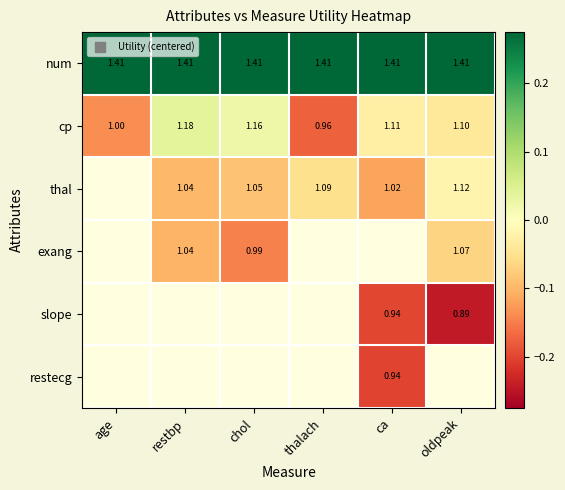

Which has a higher value, age or thalach?

age